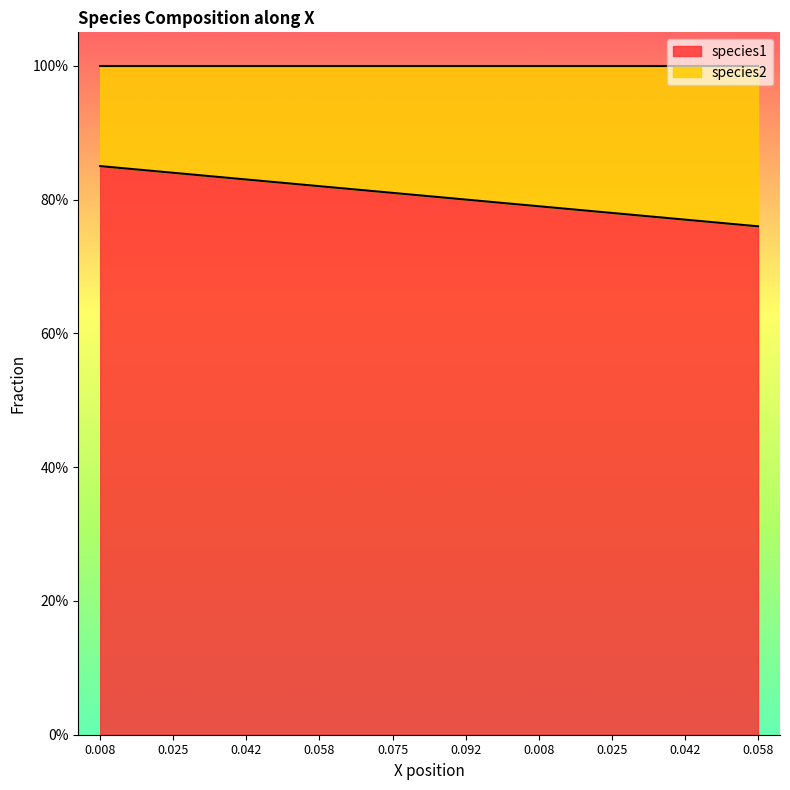

True or false: the data has more than 2 interior local peaks.

False